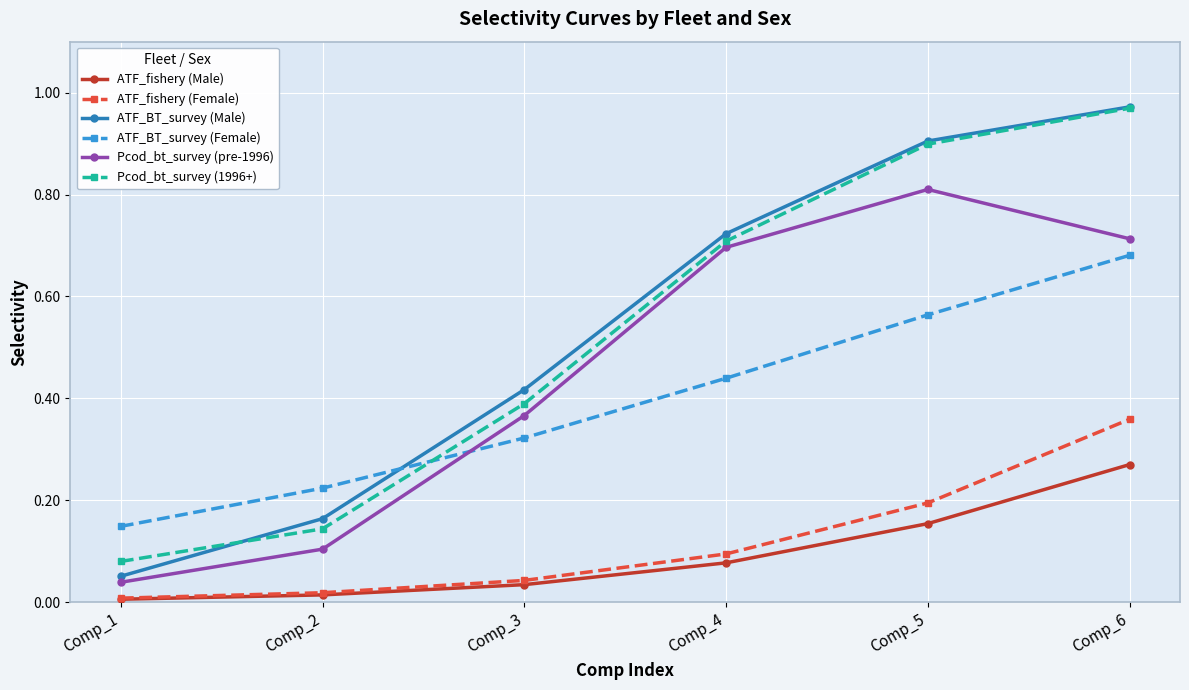

True or false: ATF_fishery (Female) and Pcod_bt_survey (pre-1996) cross at least once.

False